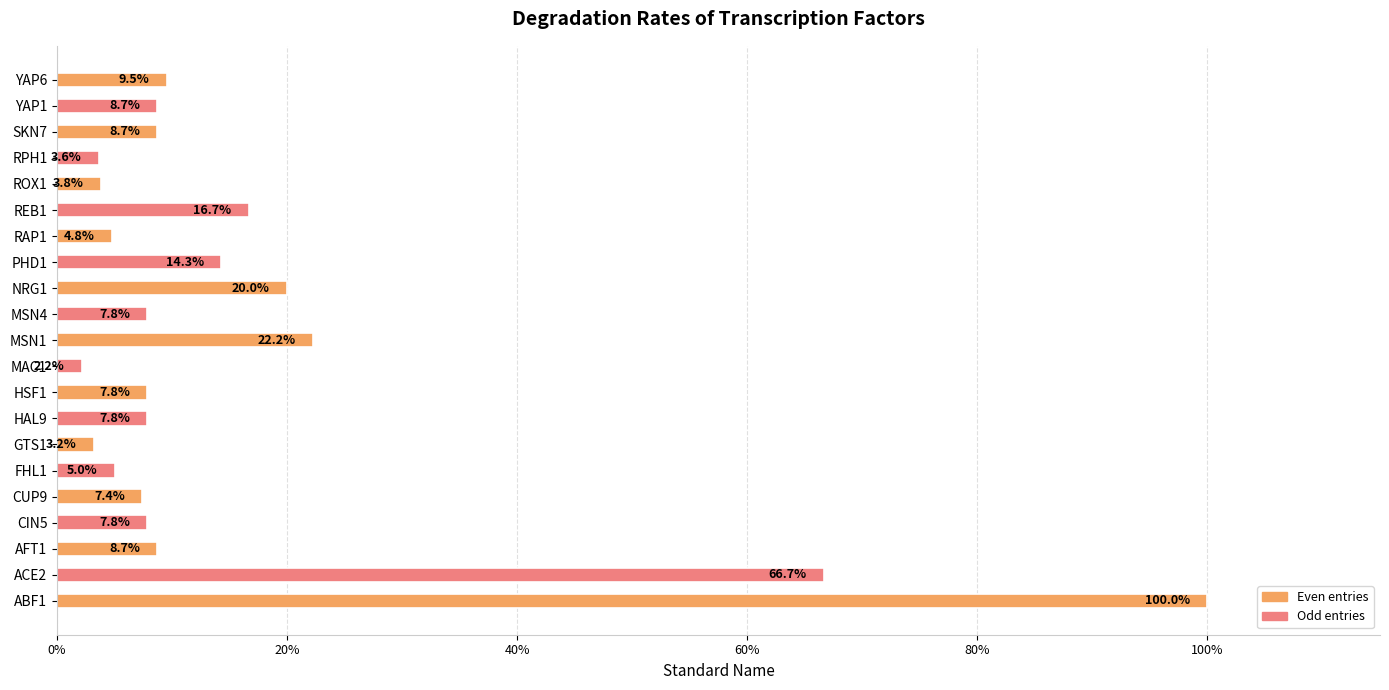

How many data points does each series have?

21